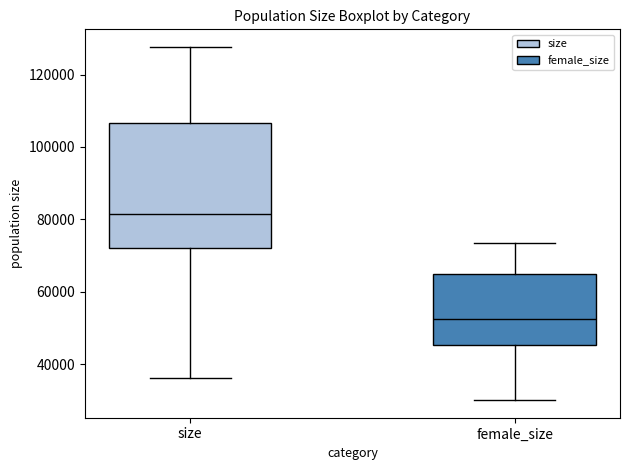

Which box is the tallest, from its lower edge to its upper edge?

size